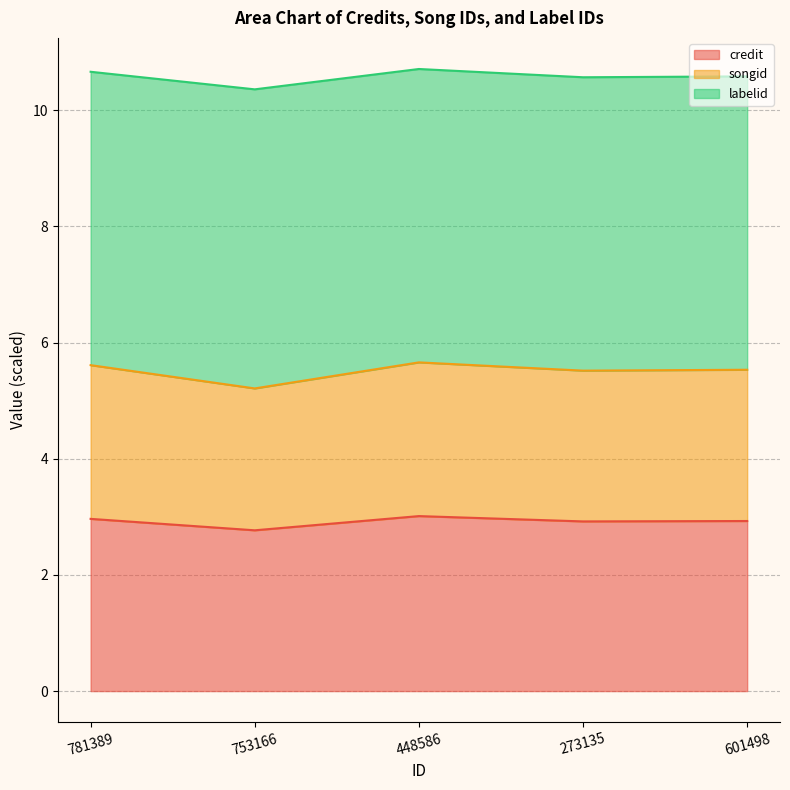

What is the highest value of the credit series?

3.0